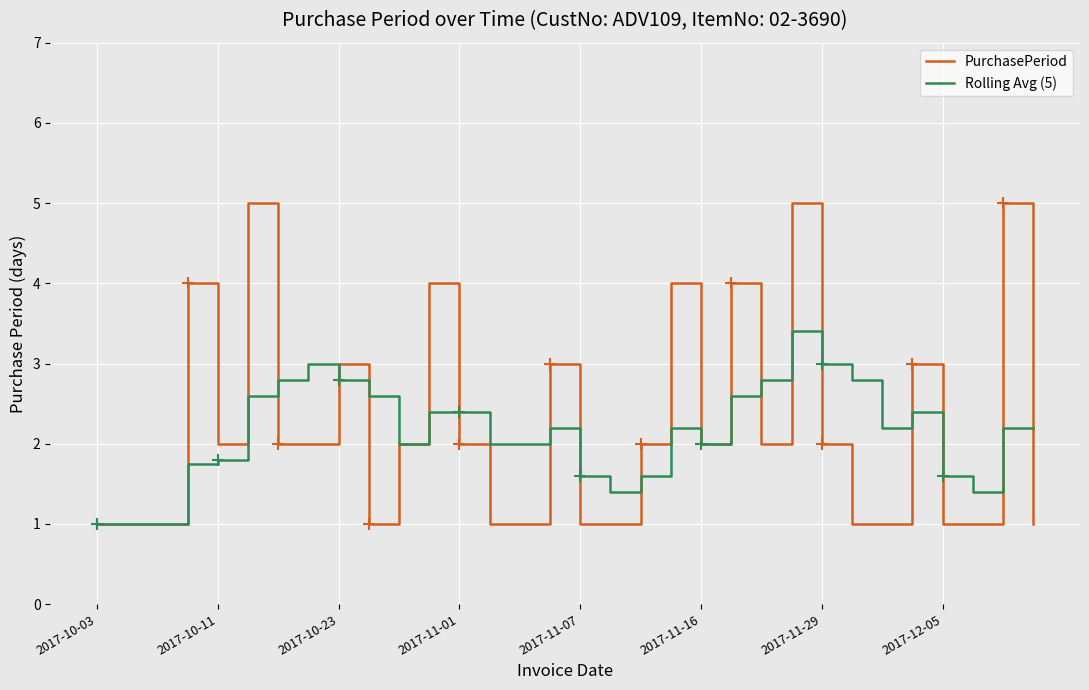

What is the sum of all Rolling Avg (5) values?

68.8